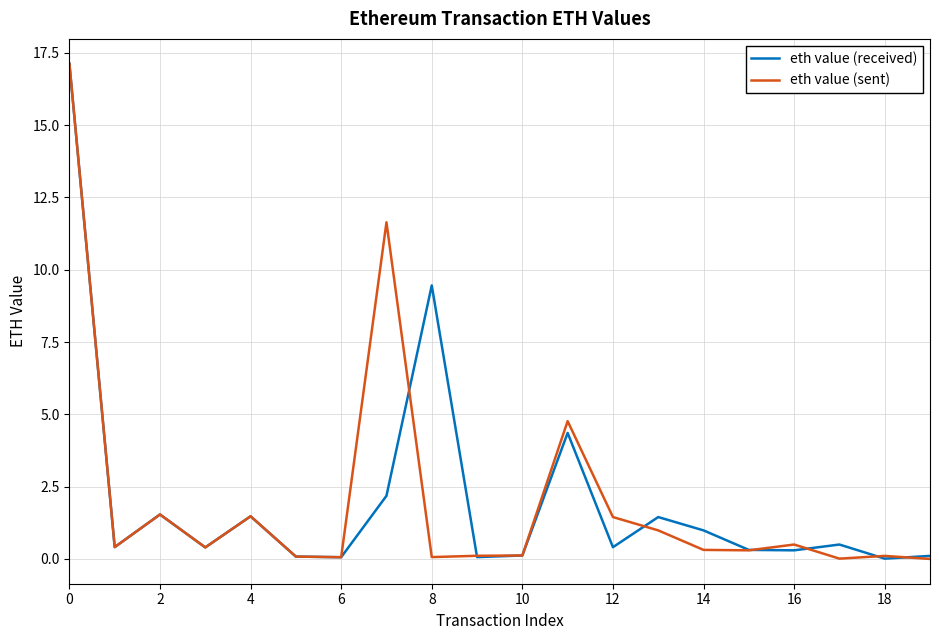

What are all the series names shown in the legend?

eth value (received), eth value (sent)